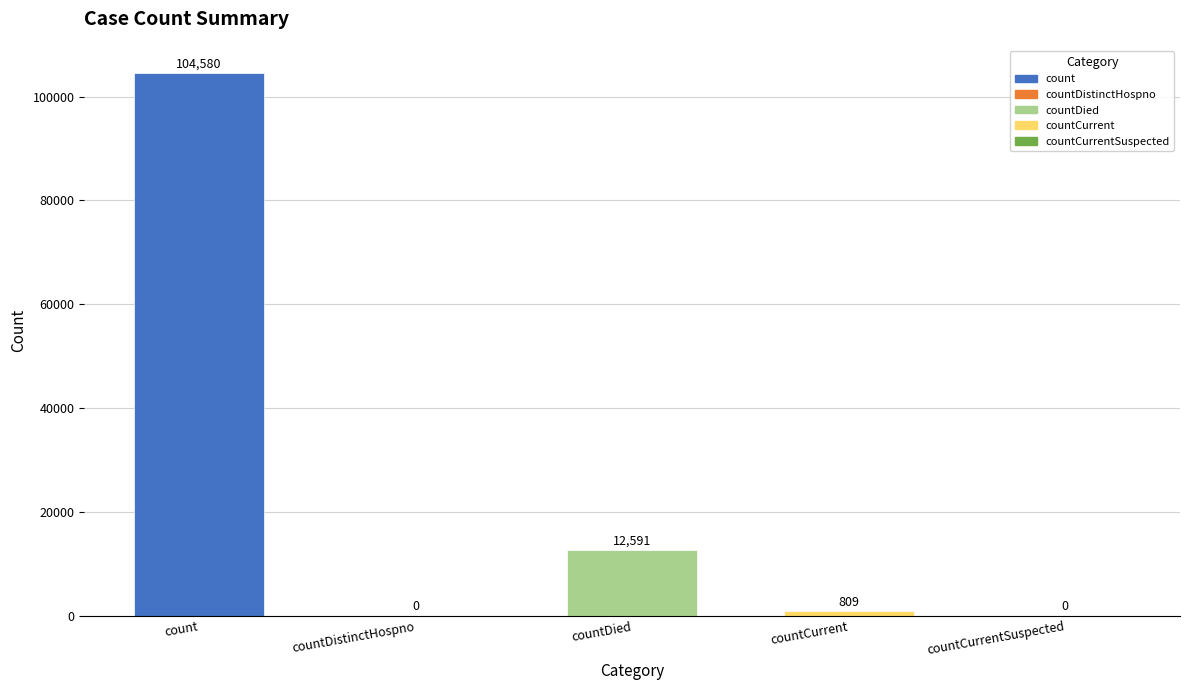

What is the ratio of the value at count to the value at countCurrent?

129.3